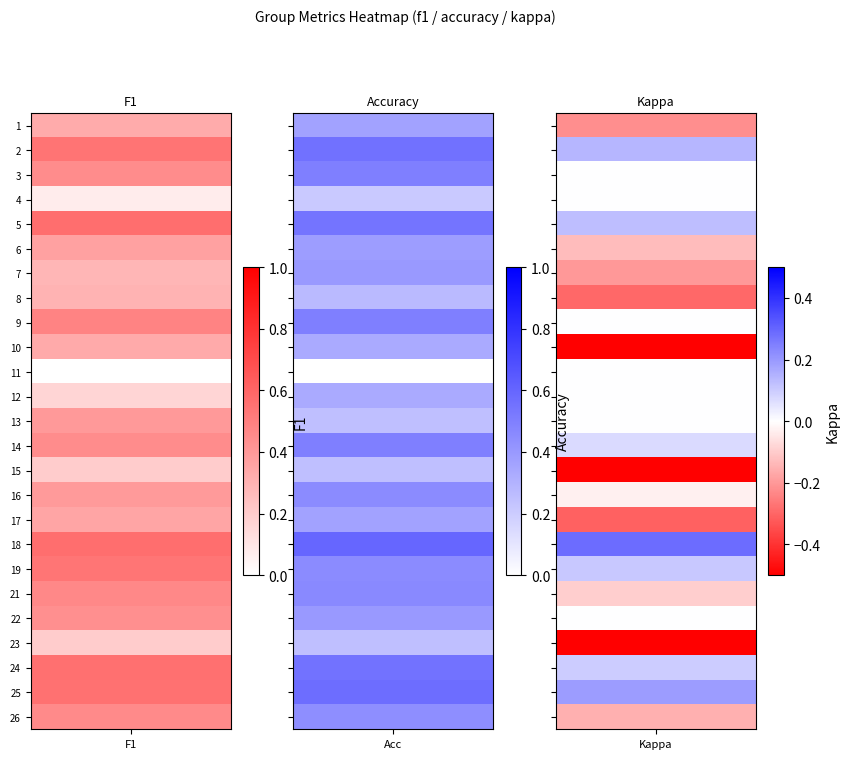

Is it true that 2 equals 0.2 at 1?

False